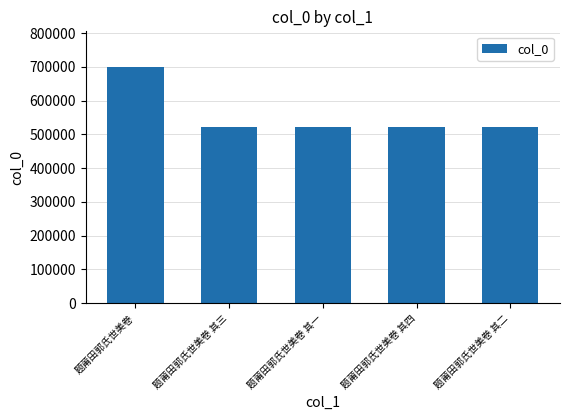

What is the value of the 5th bar from the left?

521233